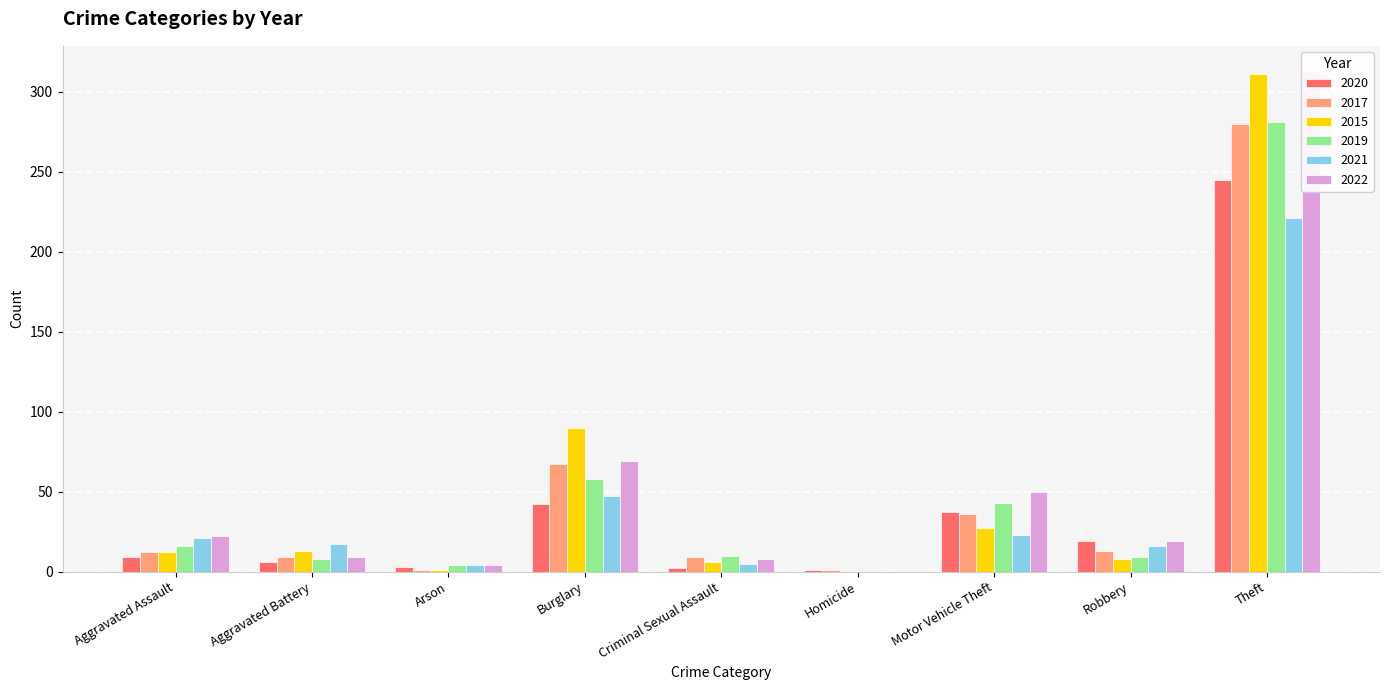

True or false: 2019 has a value of 183 at Theft.

False